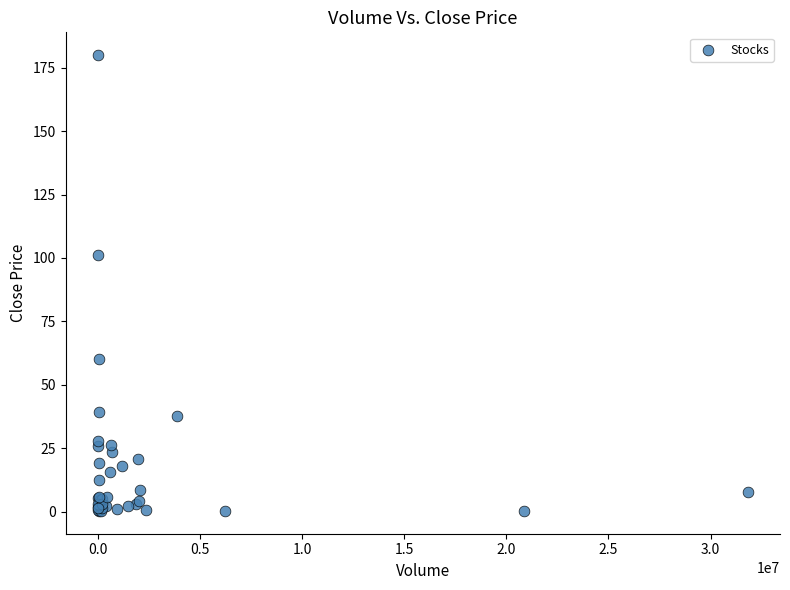

What Y value in the scatter plot is closest to 90?

101.0